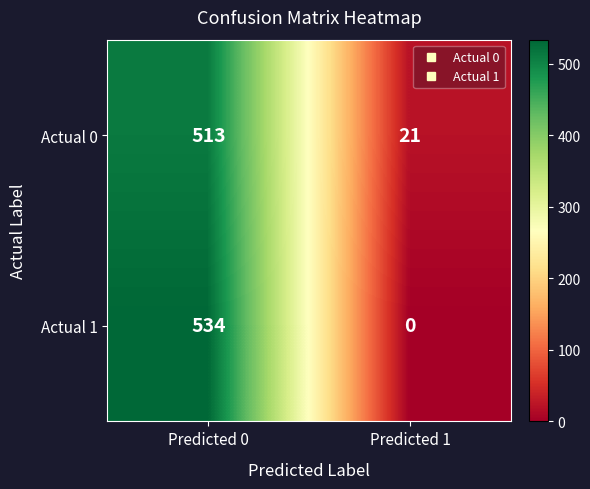

Is it true that Actual 0 equals 110 at Predicted 0?

False